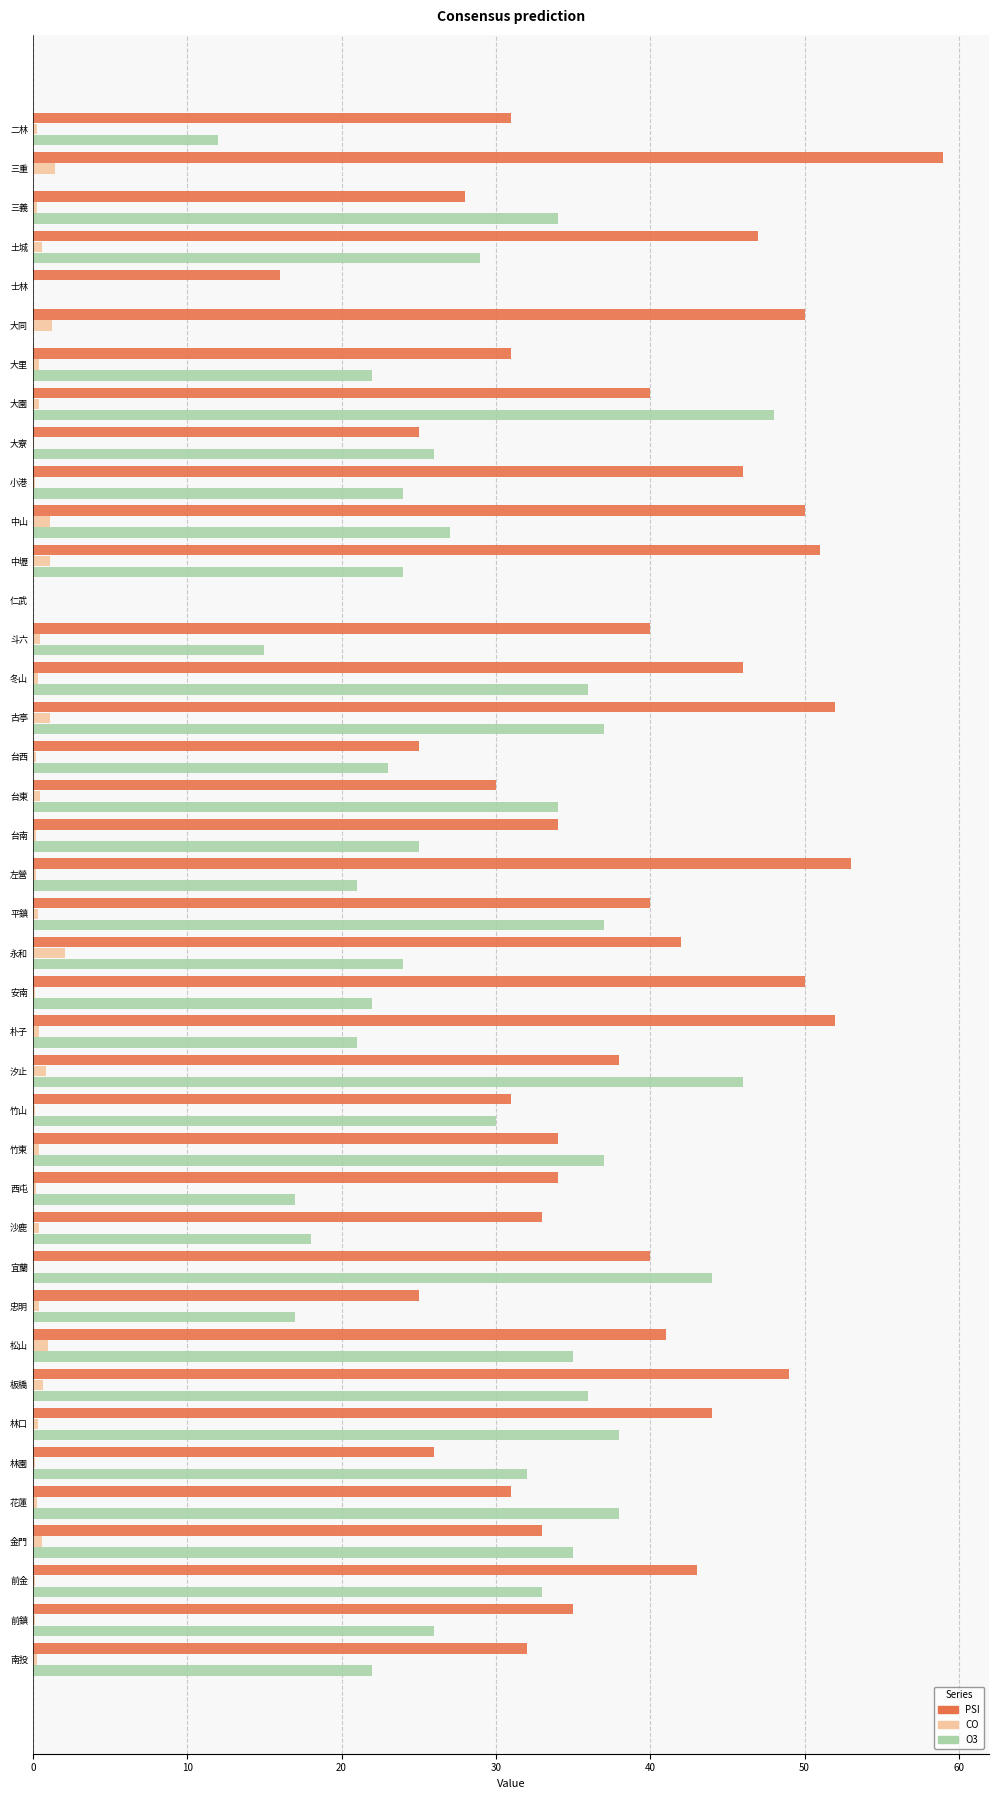

True or false: O3 has a value of 15.0 at 斗六.

True